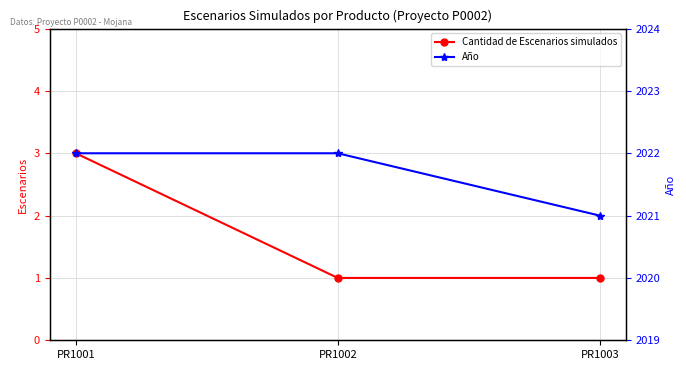

What is the minimum value shown in the chart?

1